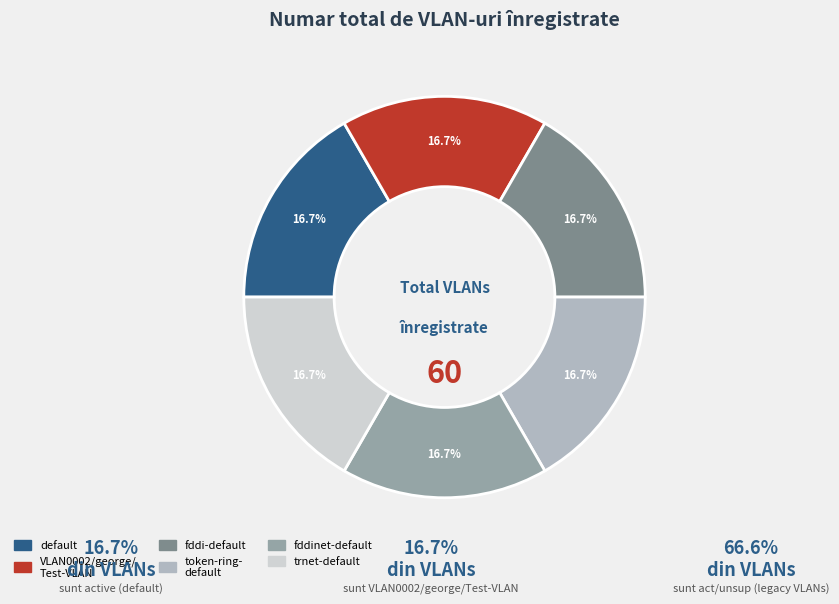

Count the number of slices in the pie.

6